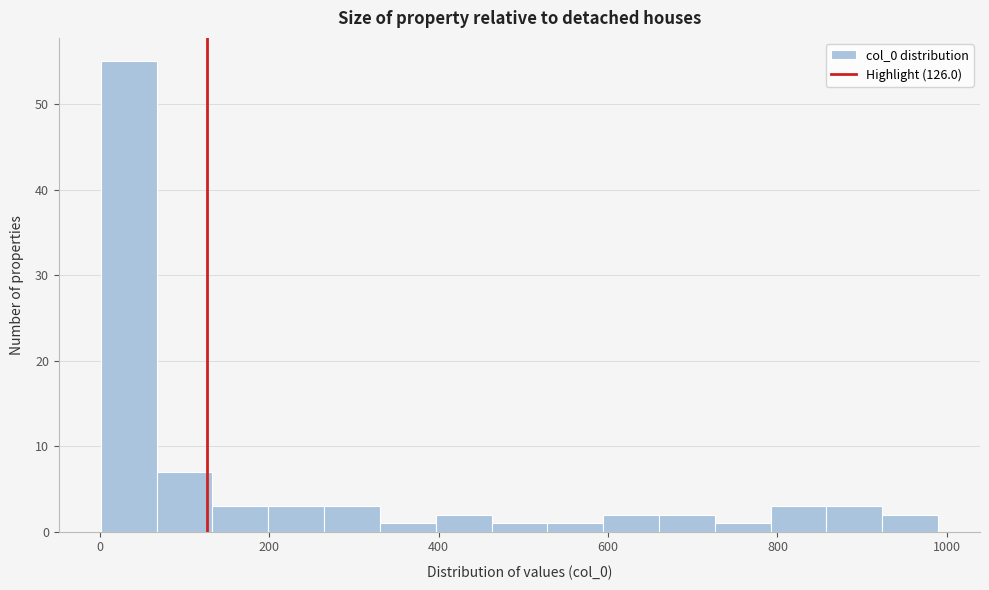

Read against the x-axis, roughly where is the centre of the tallest bar?

40